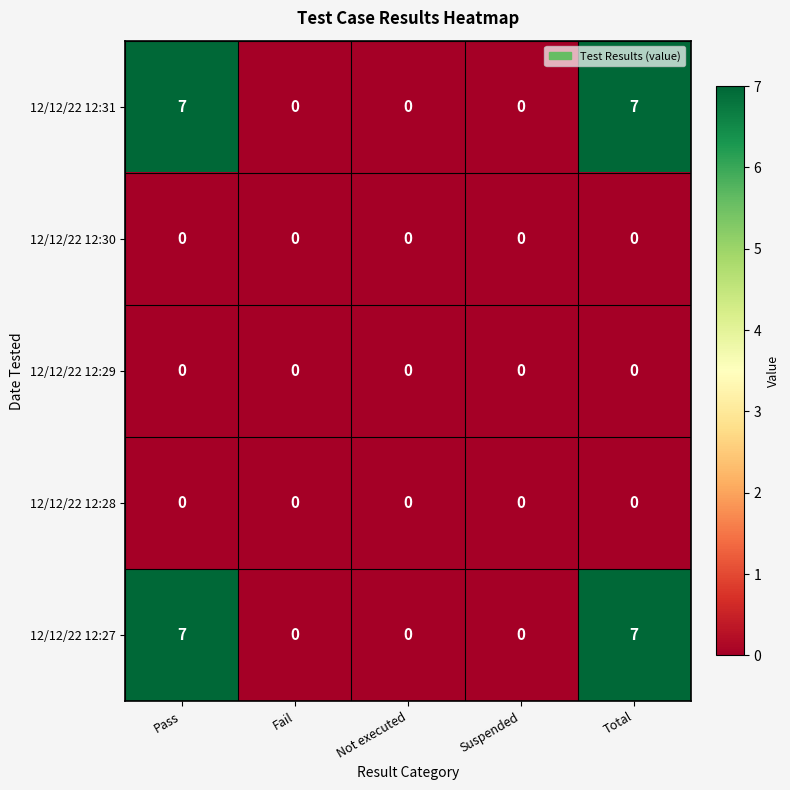

What is the maximum value shown in the chart?

7